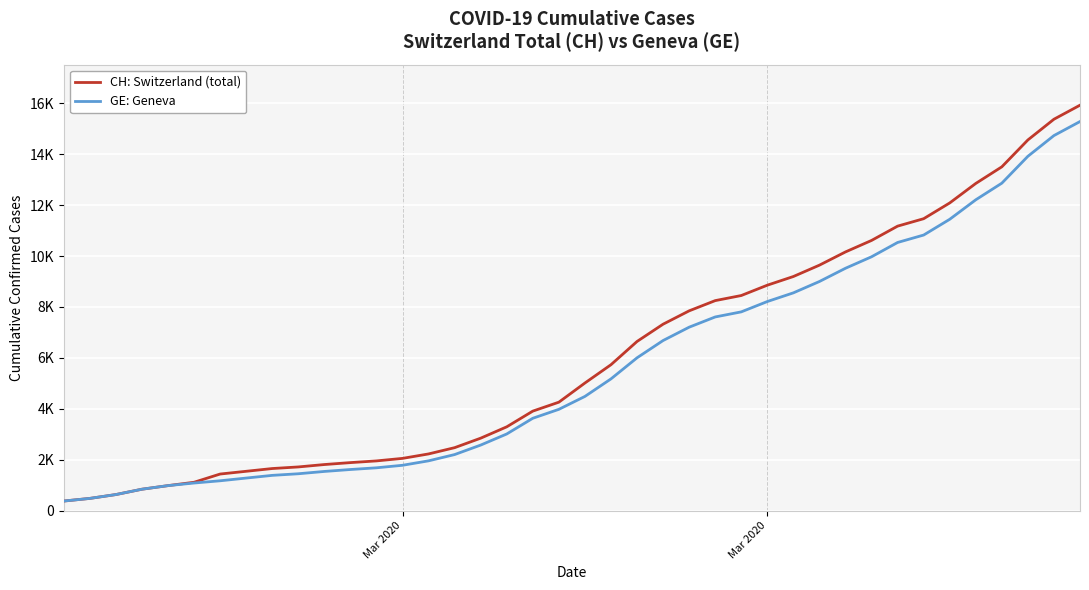

What are all the series names shown in the legend?

CH: Switzerland (total), GE: Geneva